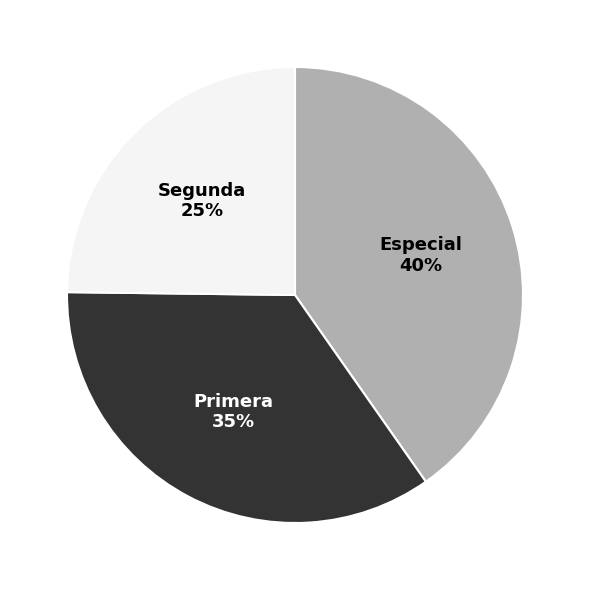

To the nearest percent, what percentage of the pie is Primera?

35%